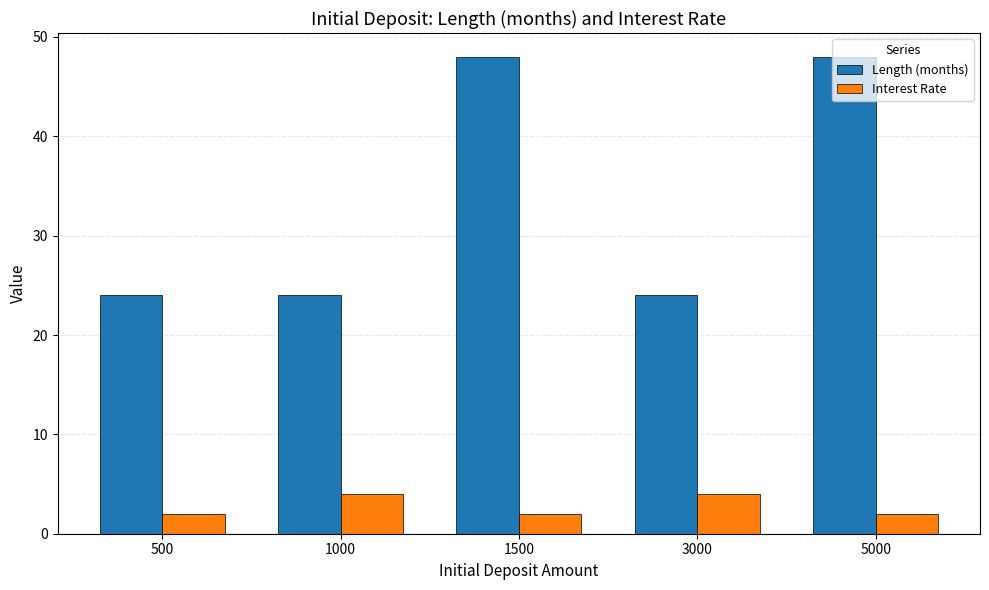

At 1000, list the series in order from largest to smallest.

Length (months), Interest Rate